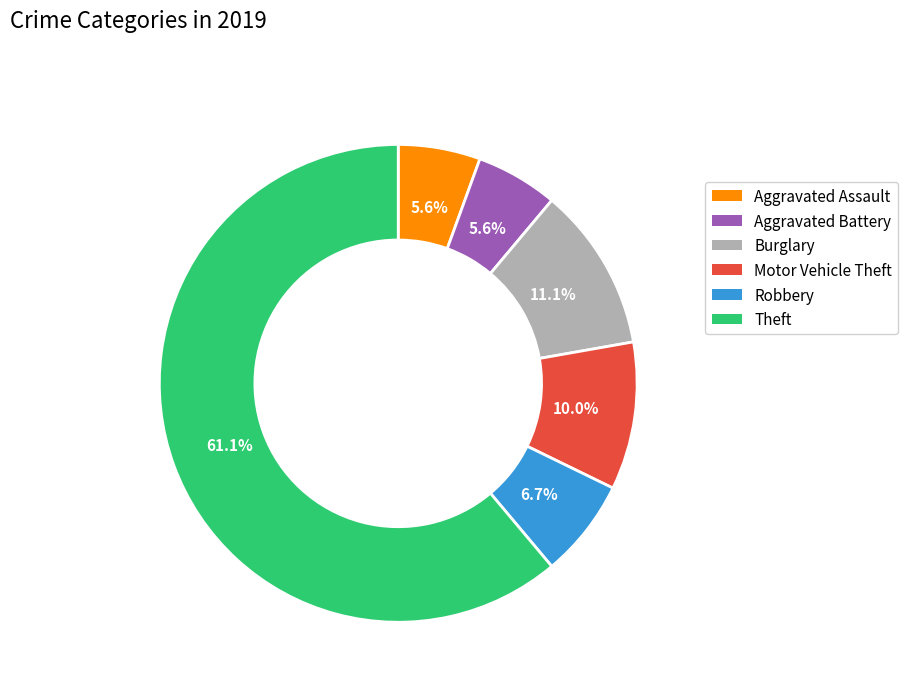

How many segments does this pie chart have?

6